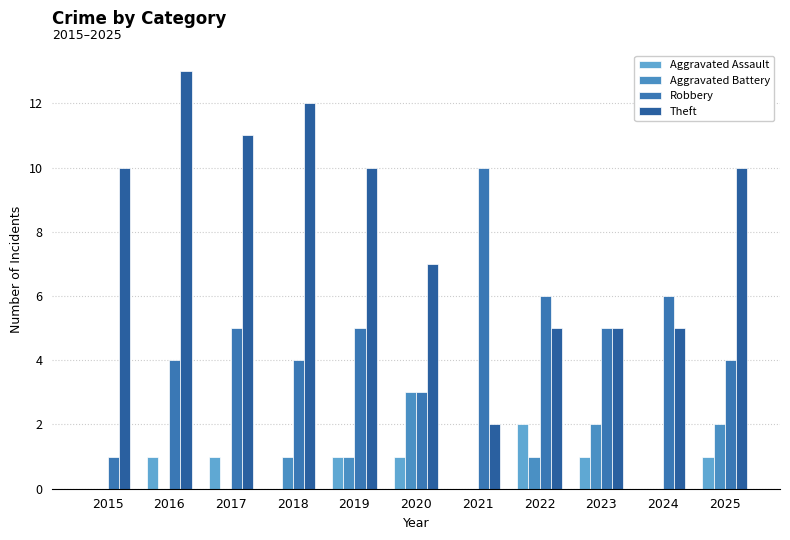

What is the spread (max minus min) of values at 2025?

9